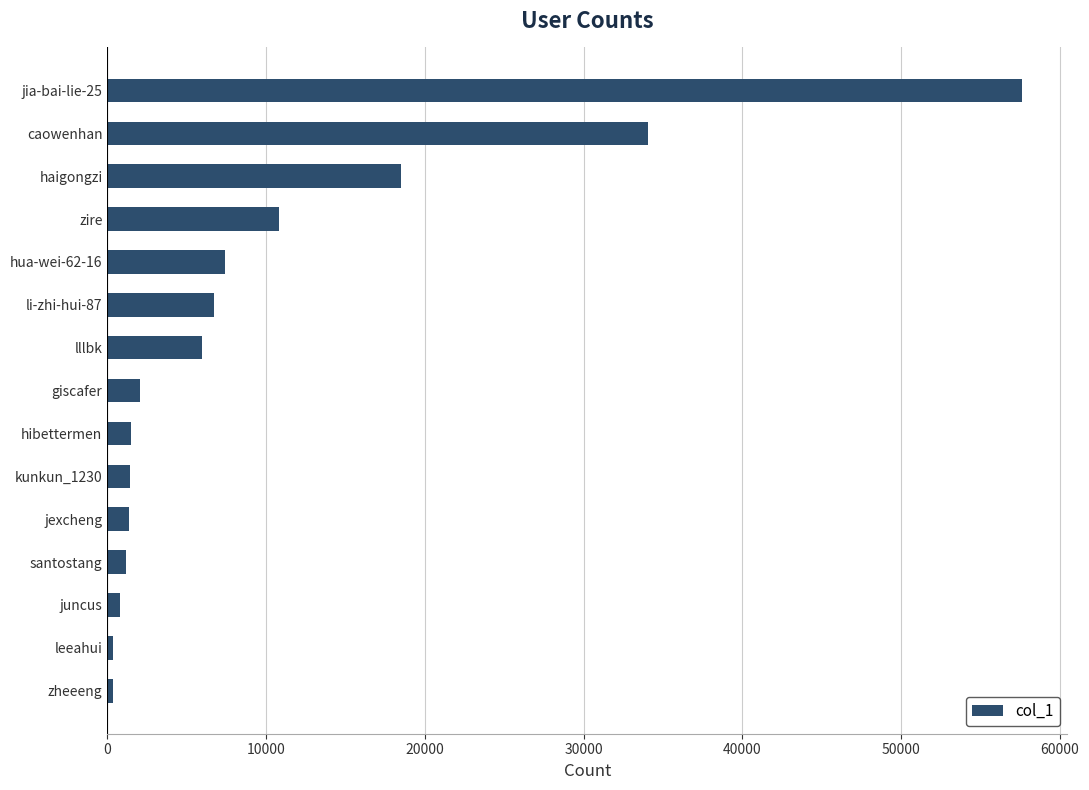

How many values are below 2053?

7